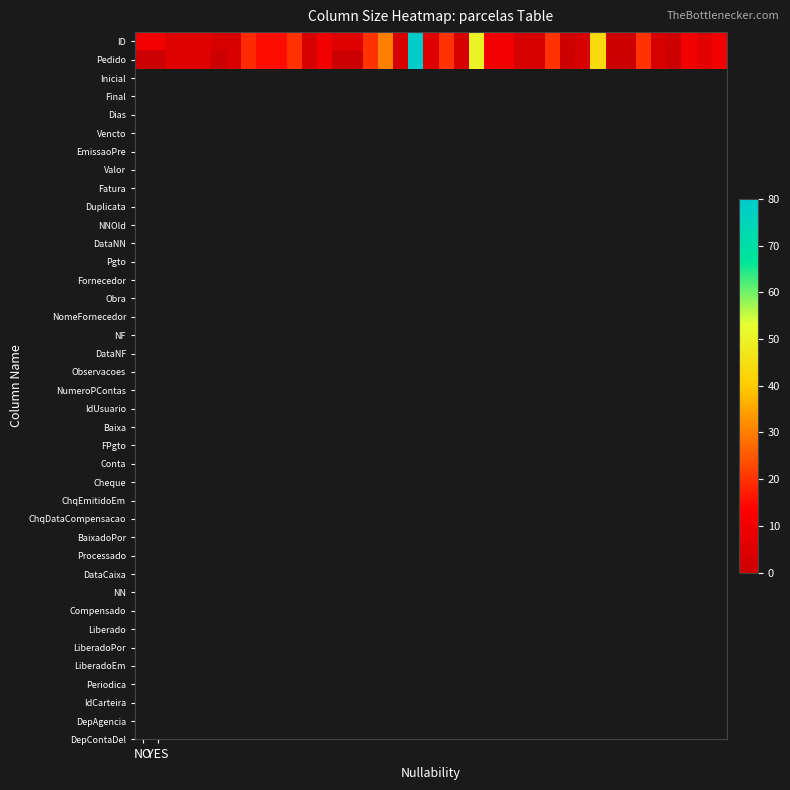

Rank the series by their maximum value, from highest to lowest.

ID, Pedido